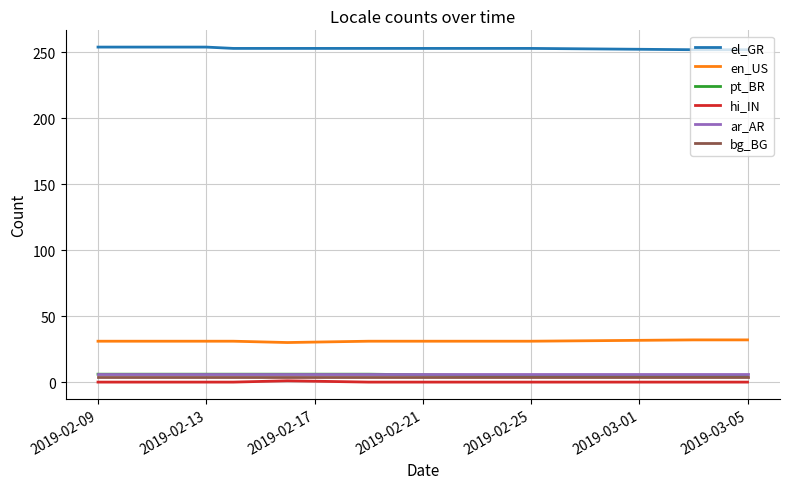

Which series has the largest total across all categories?

el_GR